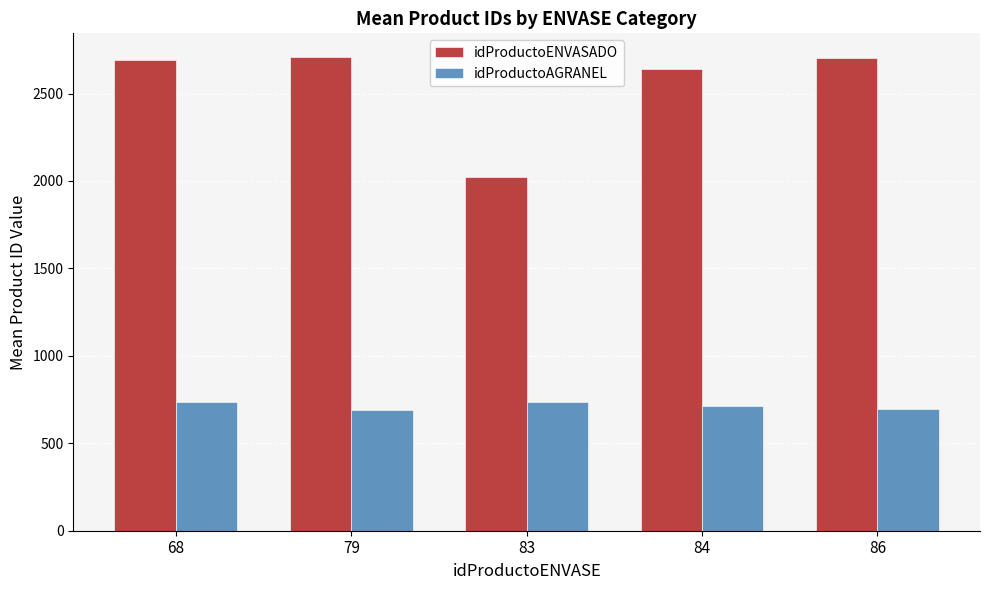

How many bars are there in total?

10